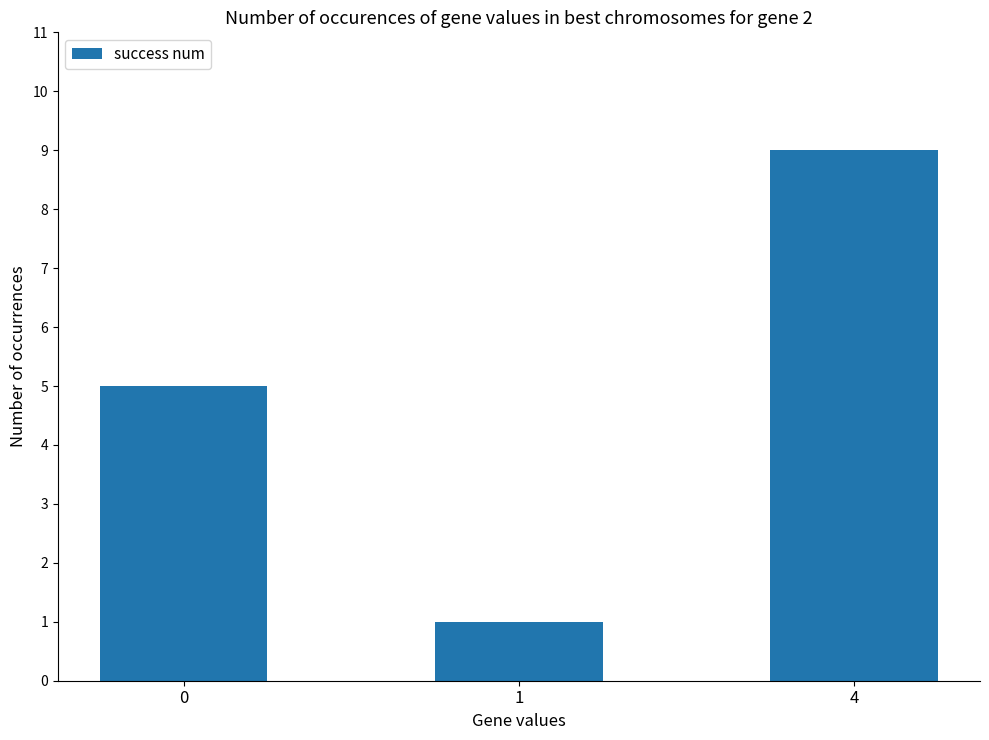

What is the average value?

5